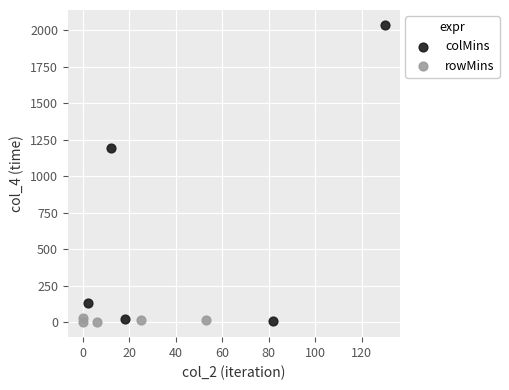

Which series has the largest Y range (max minus min)?

colMins